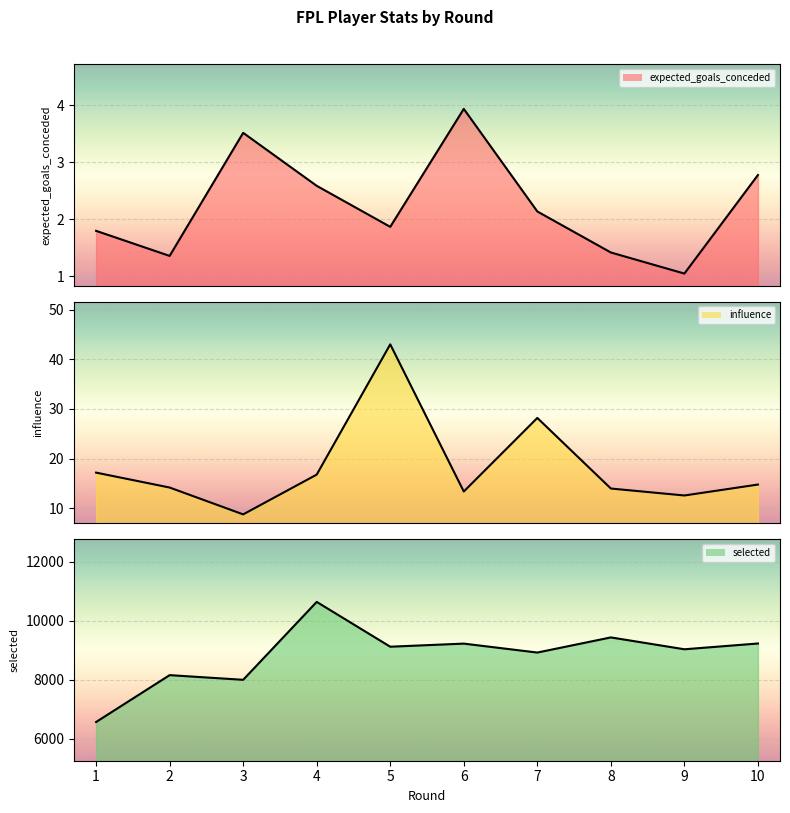

Is the value of expected_goals_conceded at 2 greater than the value of selected at 5?

No